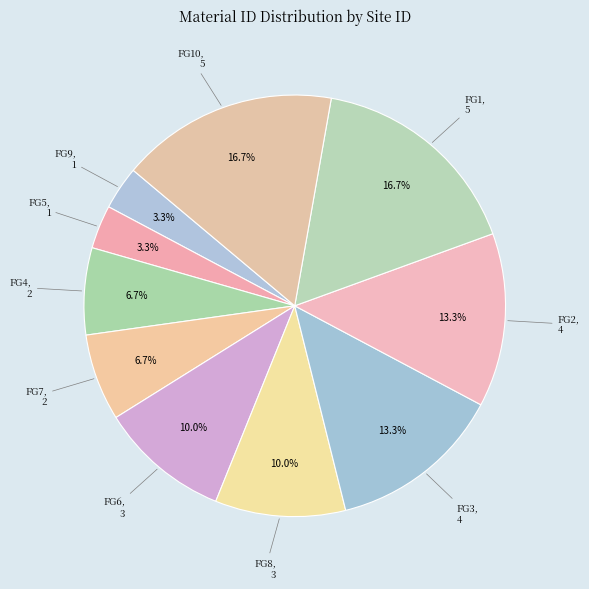

What is the ratio of the value at FG6 to the value at FG4?

1.5